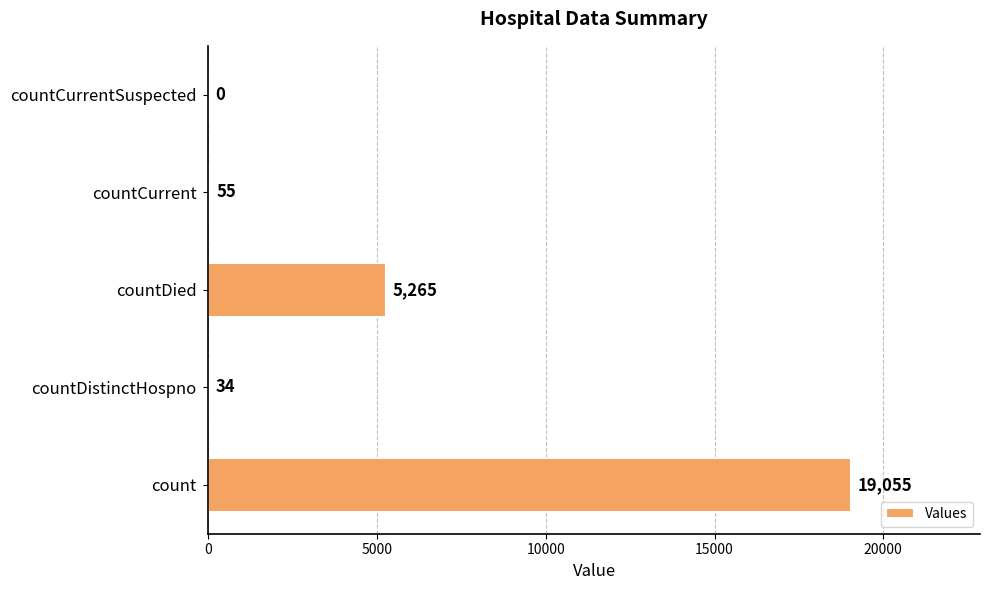

At which label is the value closest to 9527?

countDied